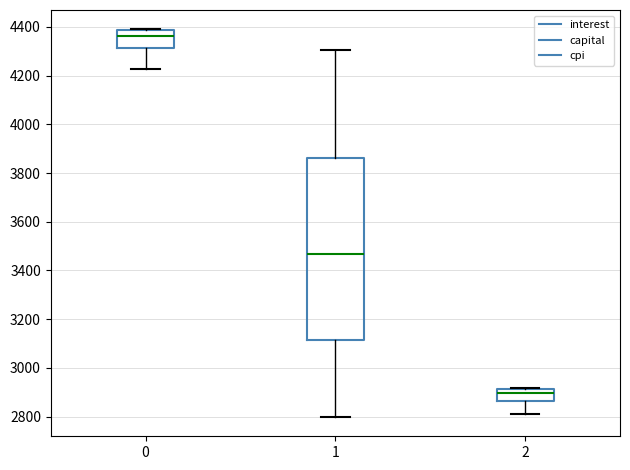

Reading left to right, read every box against the y-axis: the position of its median line, the range the box covers, and the ends of its whiskers. The values are not printed on the chart, so give them approximately, as read against the axis.

0: median 4360, box 4320 to 4380, whiskers 4220 to 4380
1: median 3460, box 3120 to 3860, whiskers 2800 to 4300
2: median 2900, box 2860 to 2920, whiskers 2820 to 2920